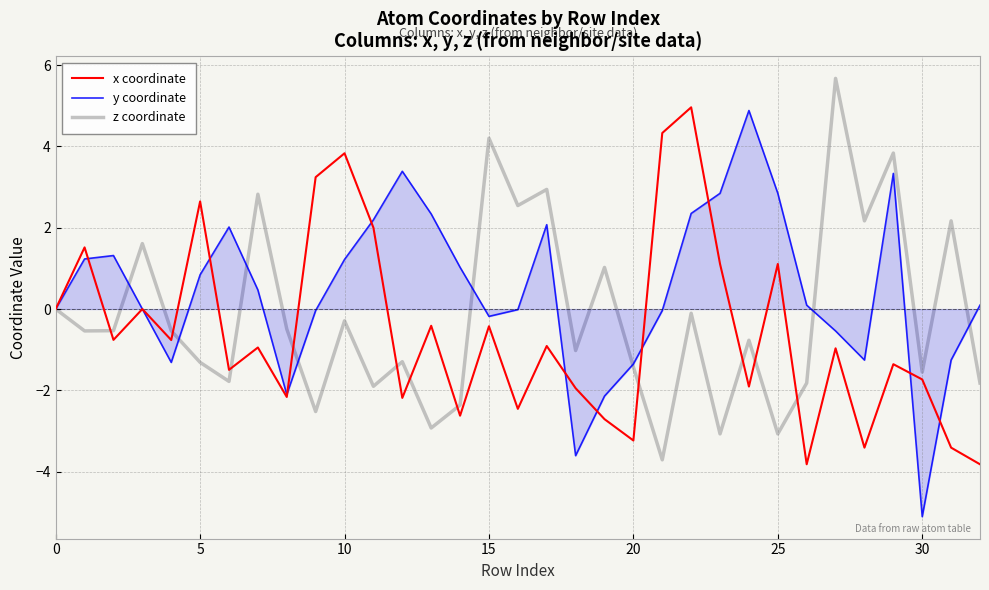

How many interior local valleys does the x coordinate series have?

11